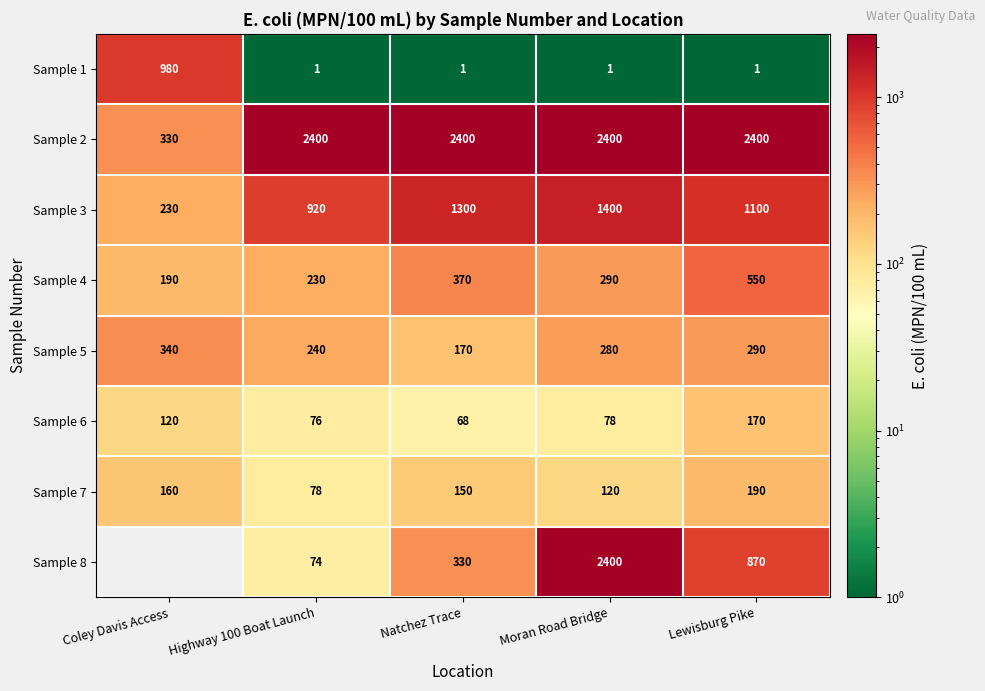

At which label is Sample 7 closest to 134?

Moran Road Bridge